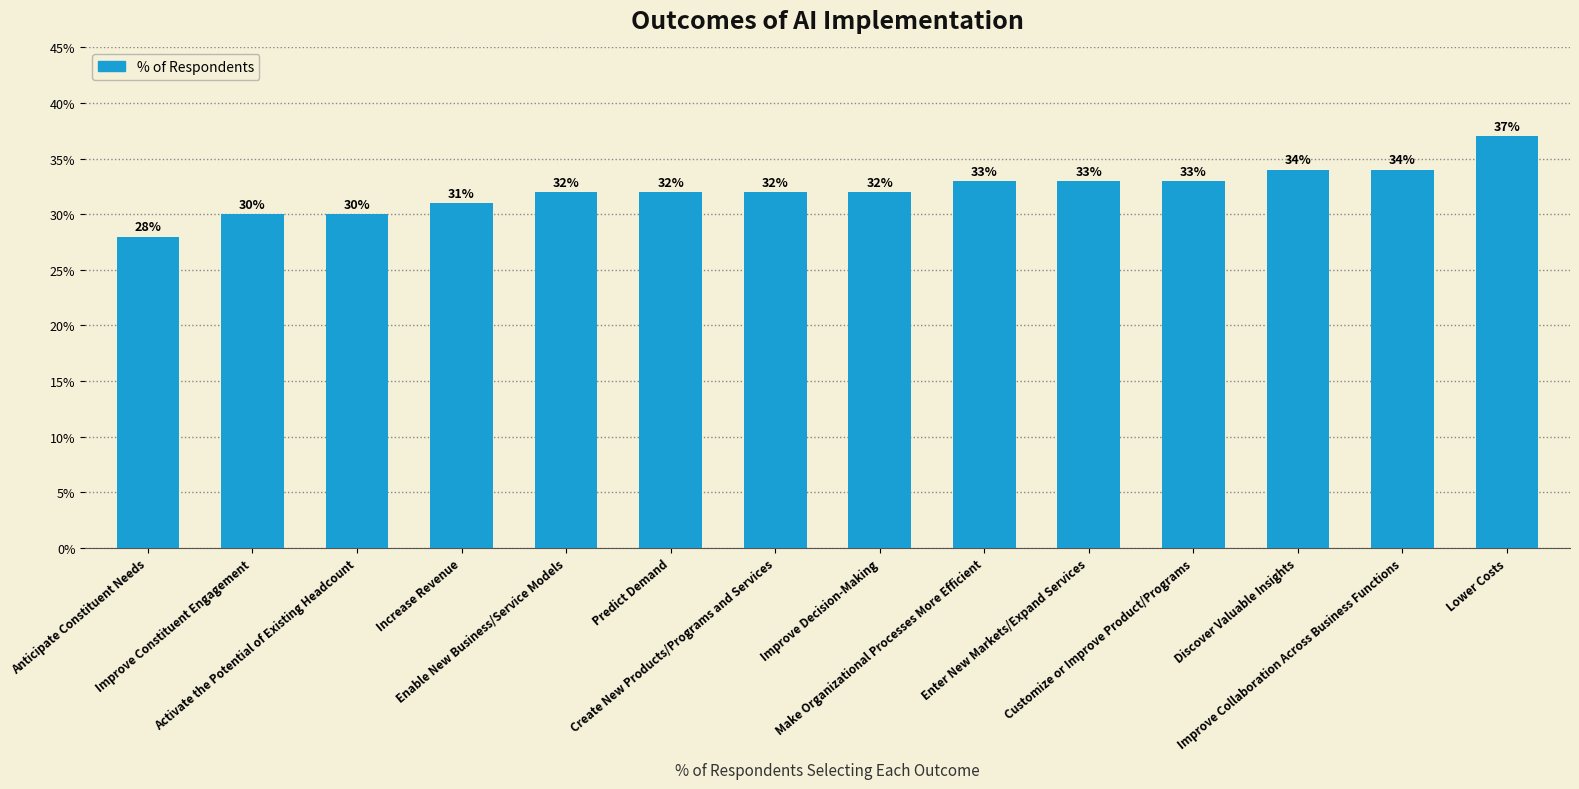

Does the chart contain any negative values?

No